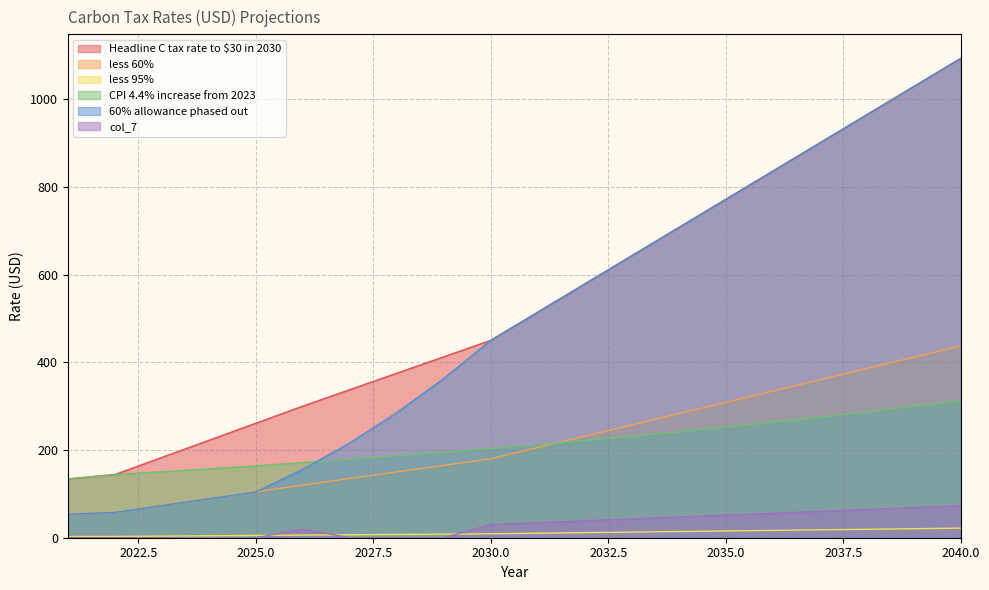

What is the difference between the maximum and minimum values in the less 95% series?

19.2